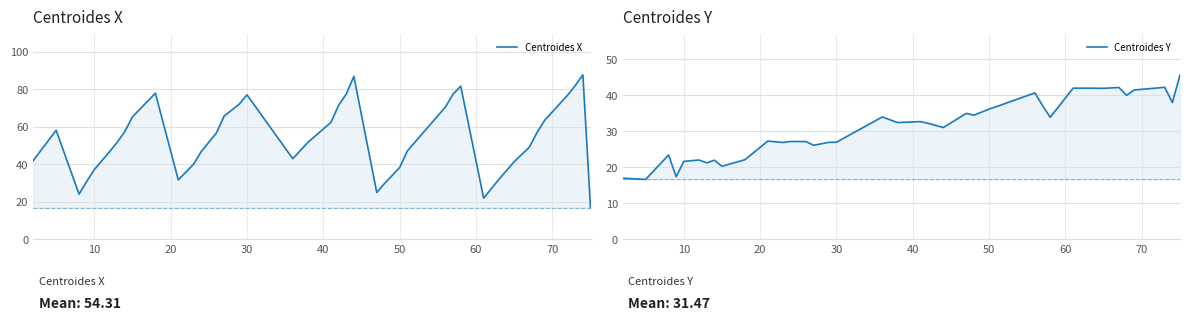

Which series has the largest total across all categories?

Centroides X